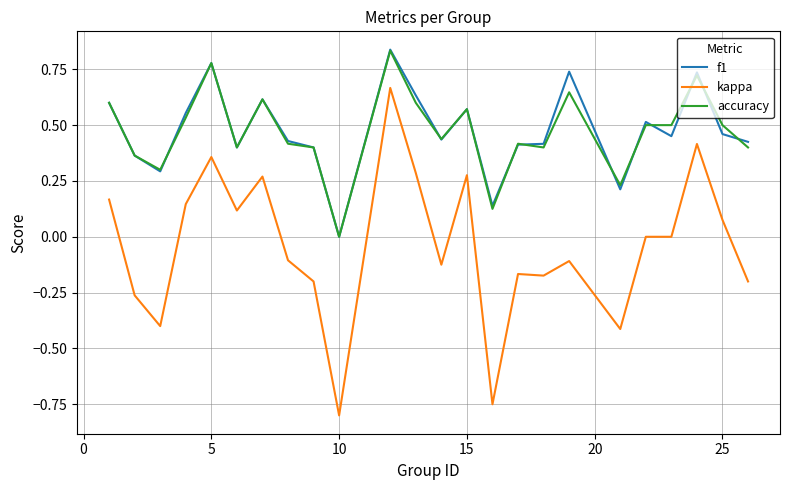

What is the sum of all kappa values?

-0.9